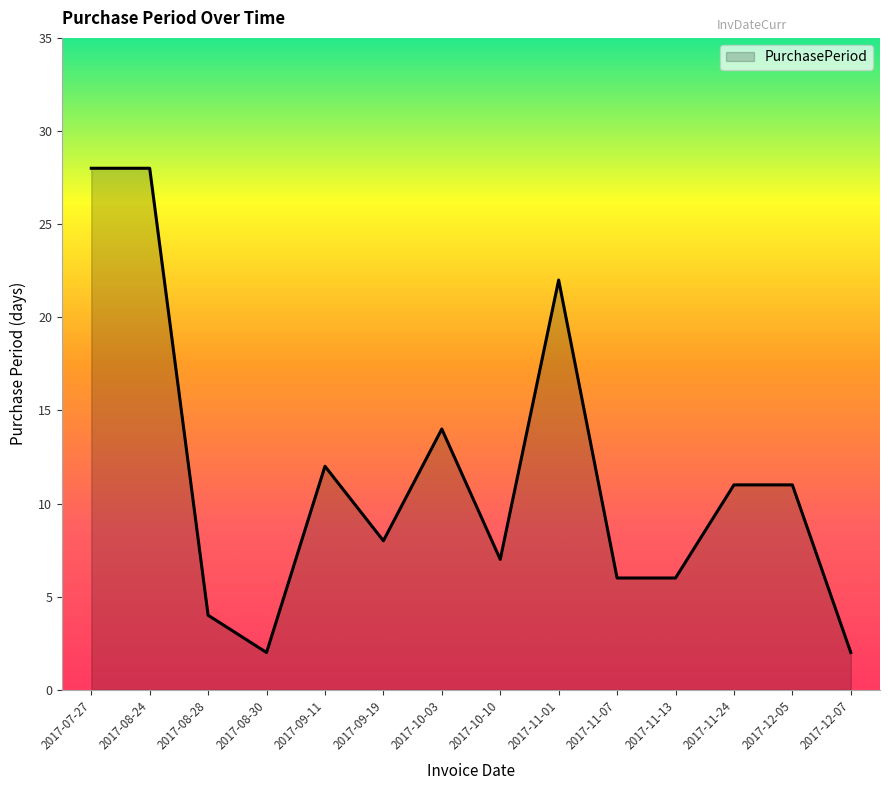

What is the difference between the maximum and second lowest values?

26